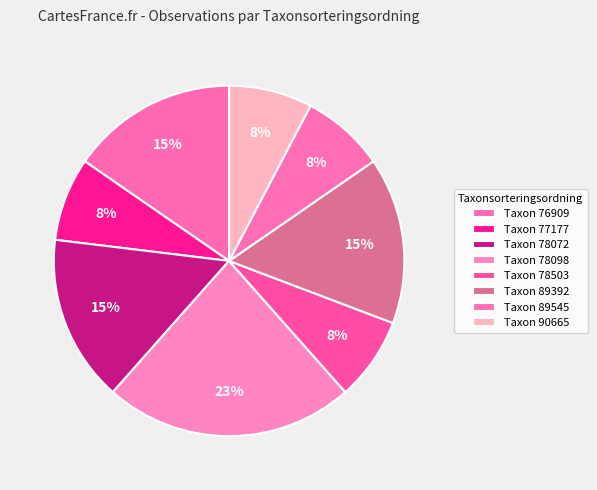

How many segments does this pie chart have?

8